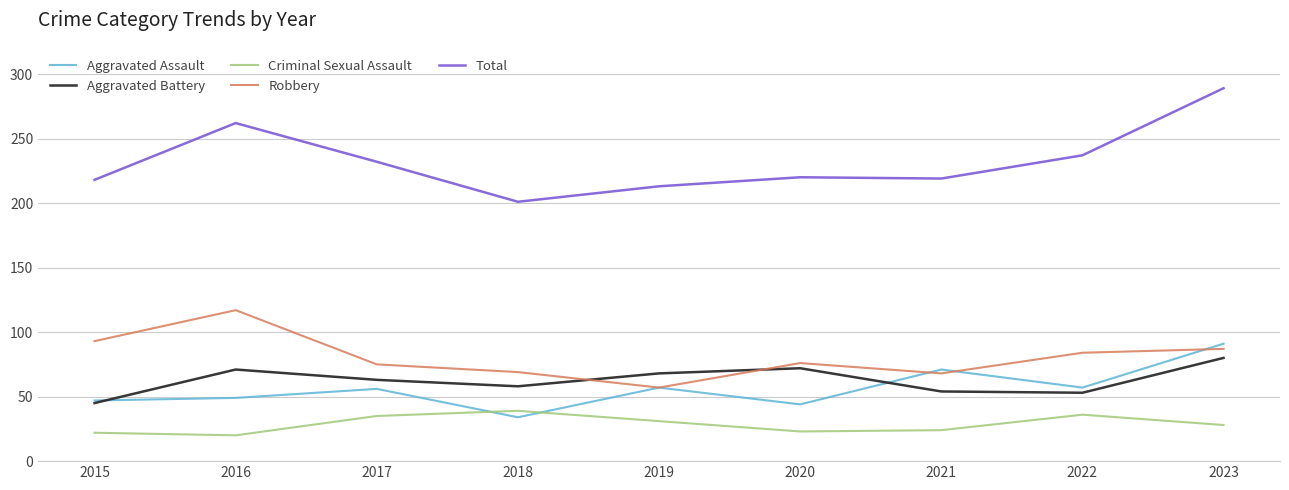

Read the Robbery value at 2021, to the nearest 10.

70